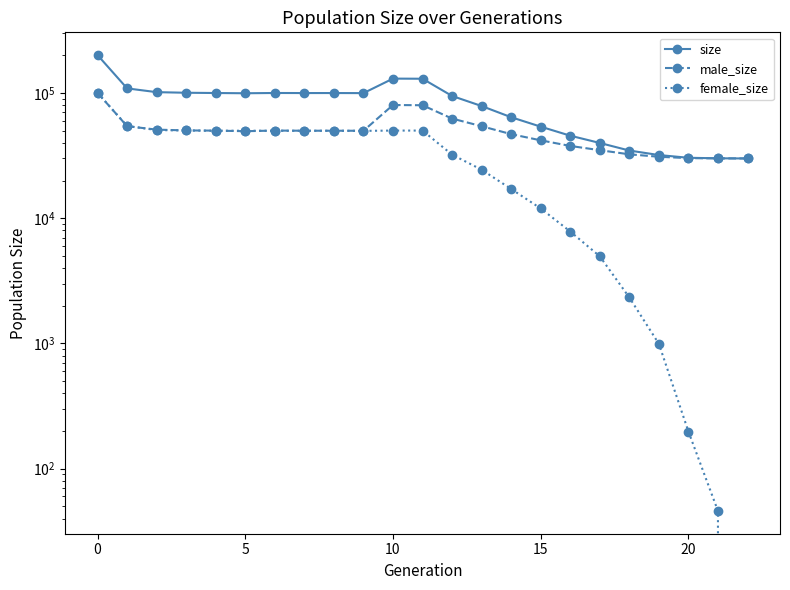

Which series has the largest range (max minus min)?

size